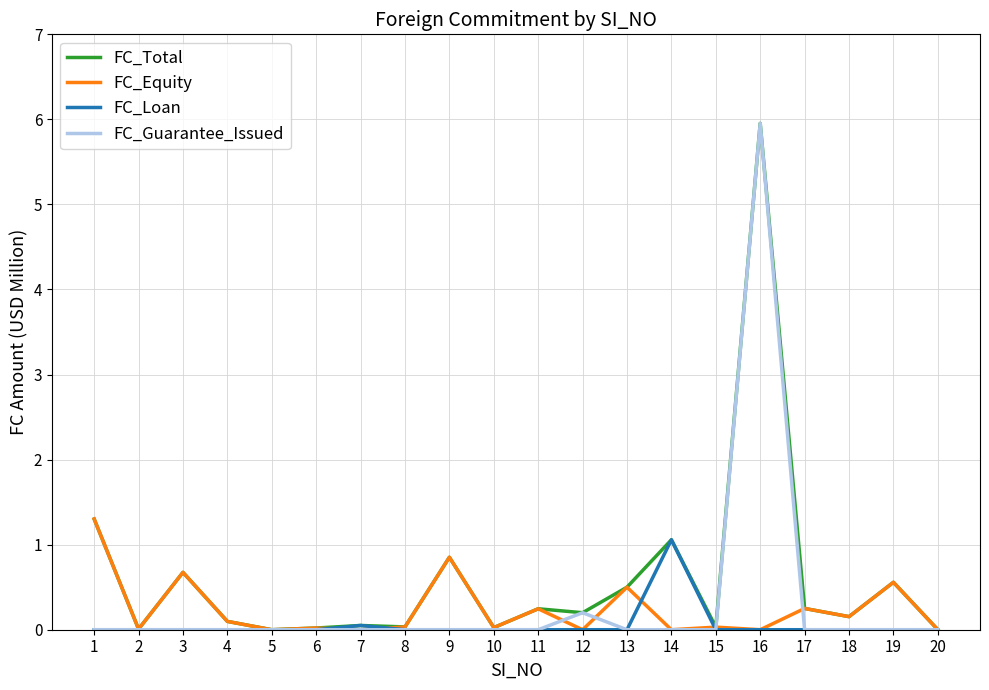

Which series changed the most between 14 and 17?

FC_Loan